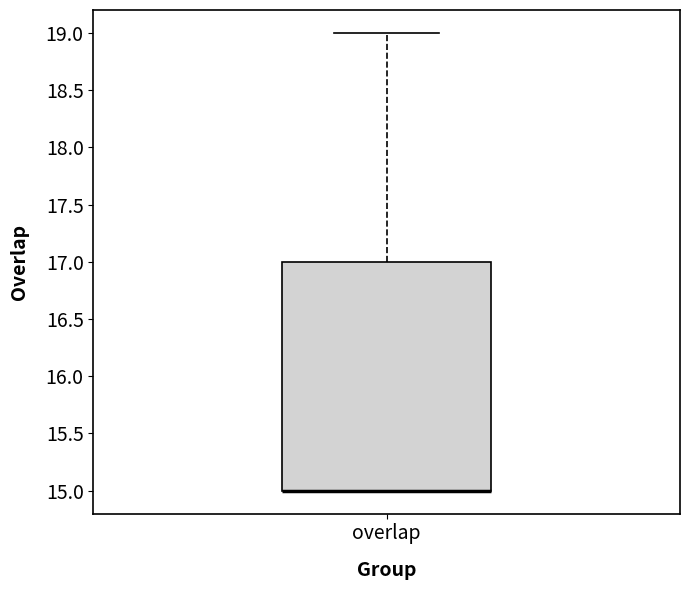

Read this box plot against the y-axis: the position of the median line, the range covered by the box, and the ends of both whiskers. The values are not printed on the chart, so give them approximately, as read against the axis.

median 15 (drawn on the box's lower edge), box 15 to 17, whiskers 15 to 19